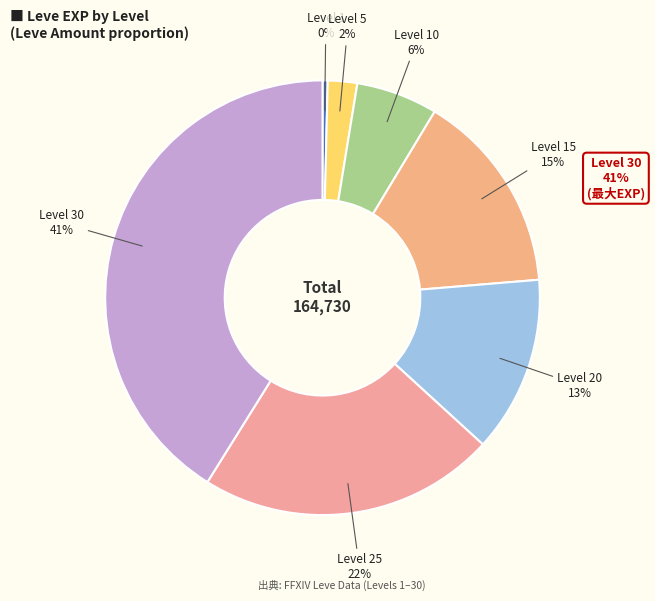

What is the largest slice in the pie chart?

Level 30